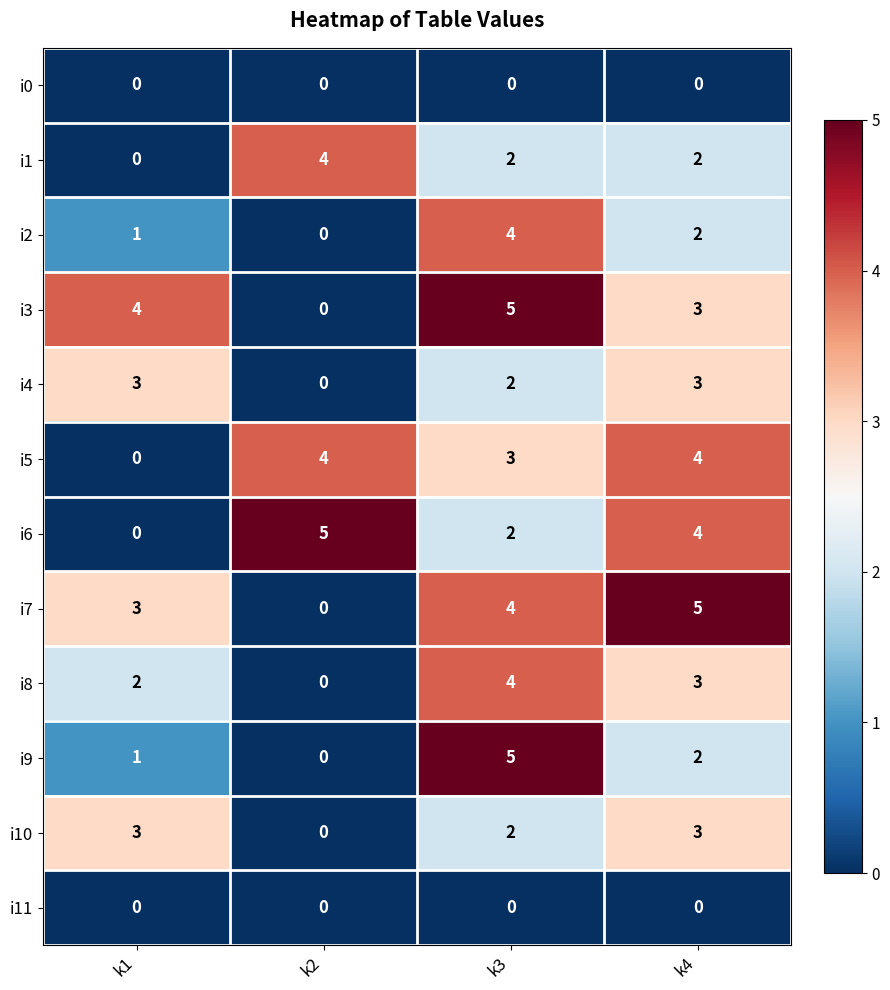

True or false: i9 has a value of 0 at k2.

True